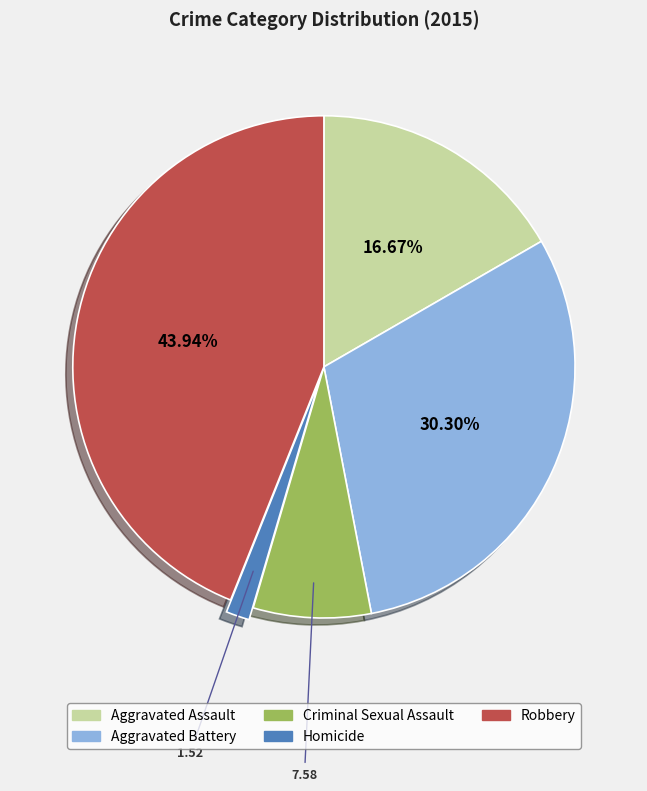

Count the number of slices in the pie.

5